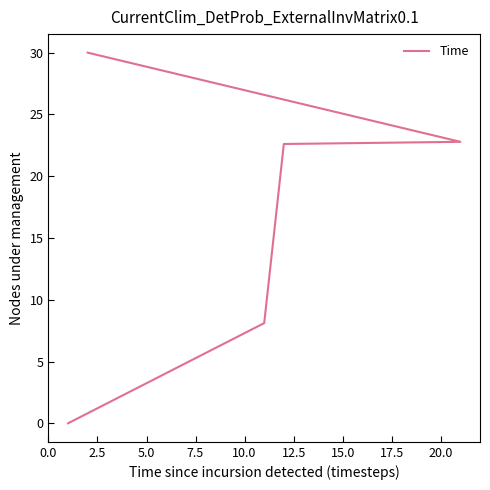

What is the difference between the second highest and minimum values?

22.8